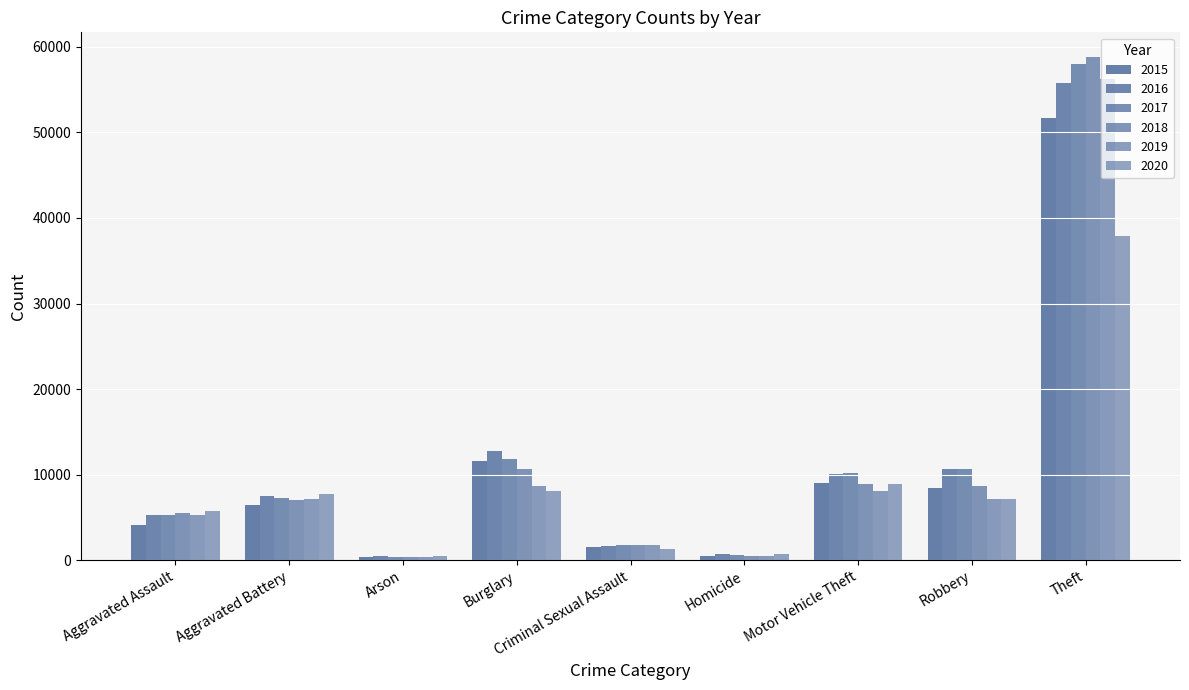

Where does the 2017 series first go above 7217?

Burglary